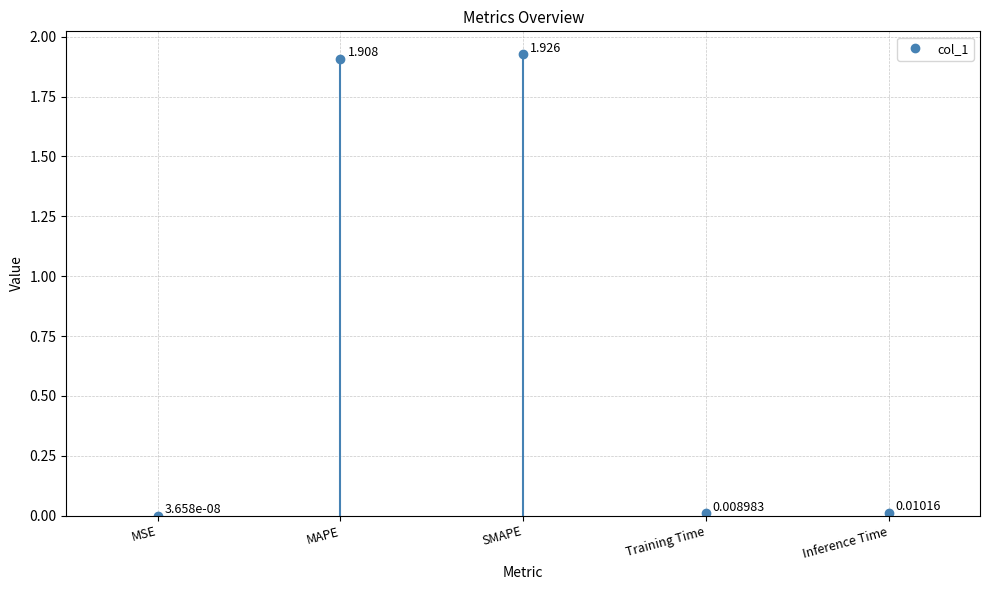

How many lines are shown in the chart?

1